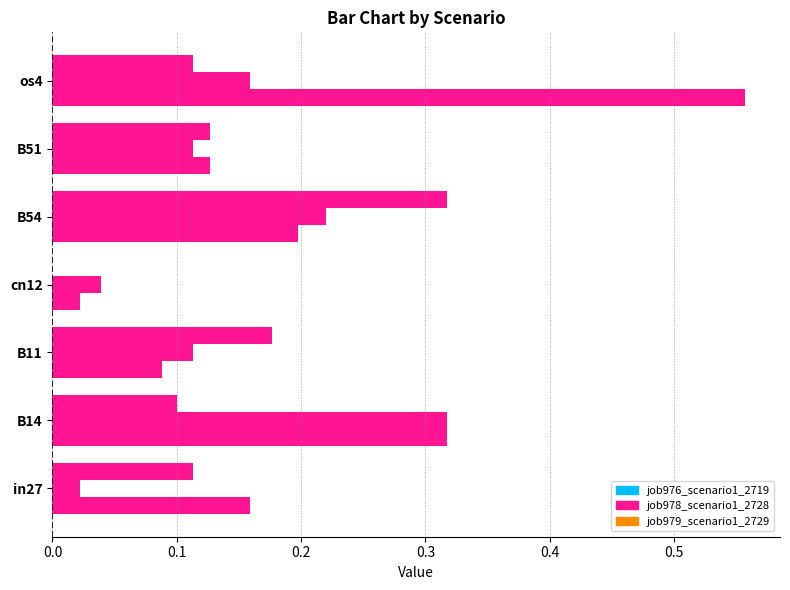

Count the number of categories in the chart.

7